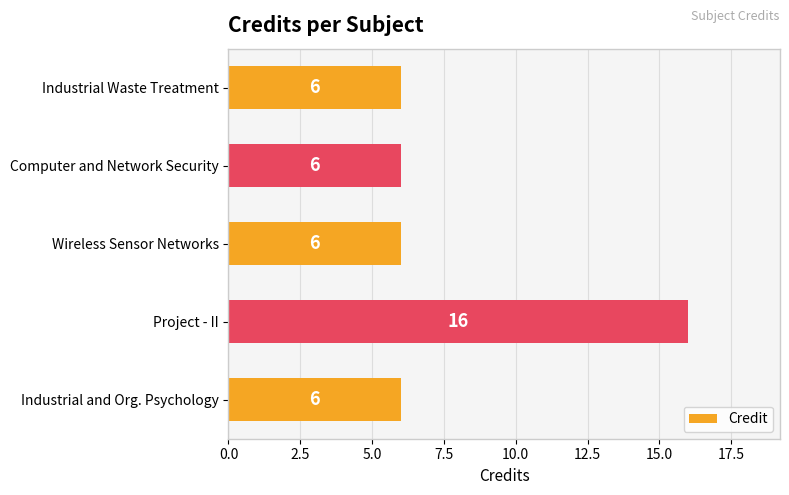

Approximately how many times larger is the value at Wireless Sensor Networks compared to Industrial and Org. Psychology?

1.0